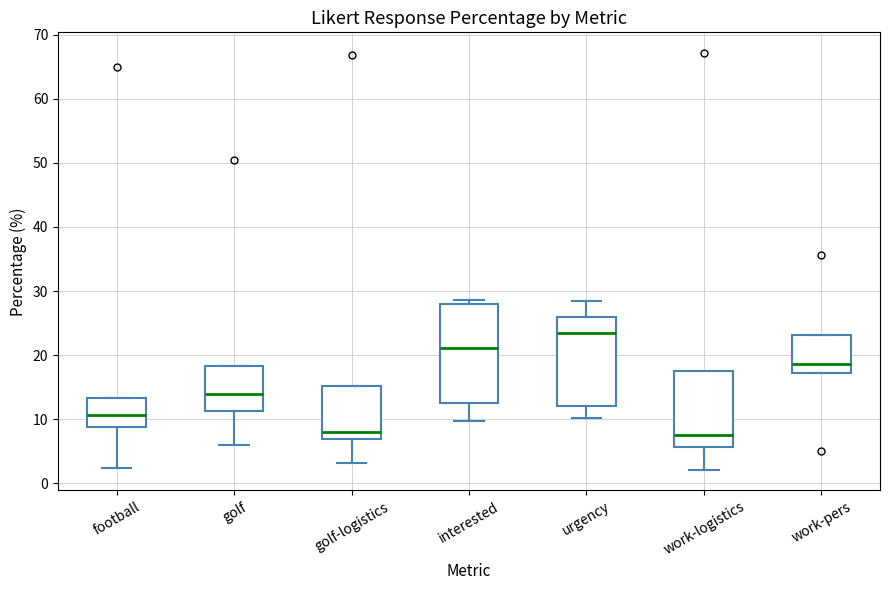

Reading left to right, transcribe this box plot: for each box, give where its median line is, the range the box spans, and where its two whiskers end, as read against the y-axis. The values are not printed on the chart, so give them approximately, as read against the axis.

football: median 11, box 9 to 13, whiskers 2 to 13
golf: median 14, box 11 to 18, whiskers 6 to 18
golf-logistics: median 8, box 7 to 15, whiskers 3 to 15
interested: median 21, box 13 to 28, whiskers 10 to 29
urgency: median 23, box 12 to 26, whiskers 10 to 28
work-logistics: median 8, box 6 to 17, whiskers 2 to 17
work-pers: median 19, box 17 to 23, whiskers 17 to 23